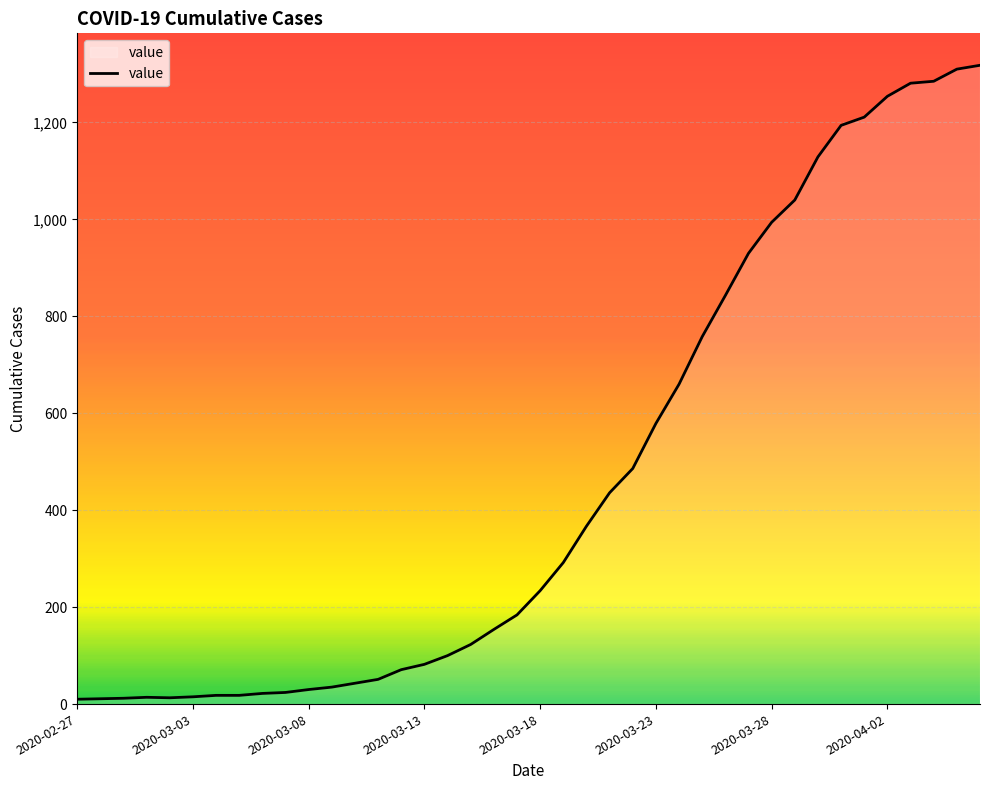

What is the greatest value displayed?

1318